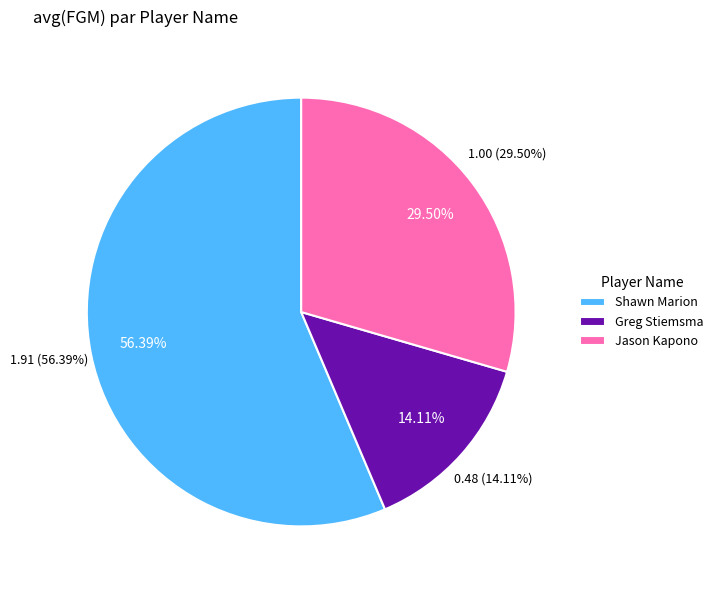

Count the number of slices in the pie.

3